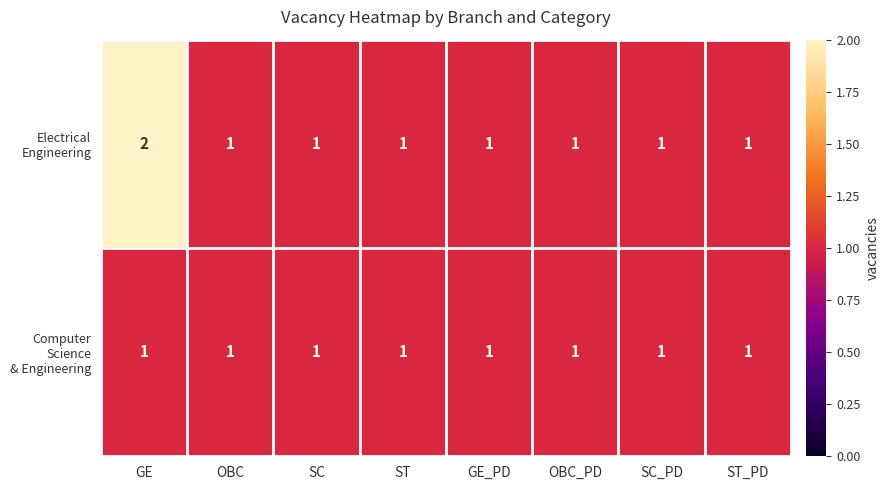

At which category does the chart reach its peak across all series?

GE